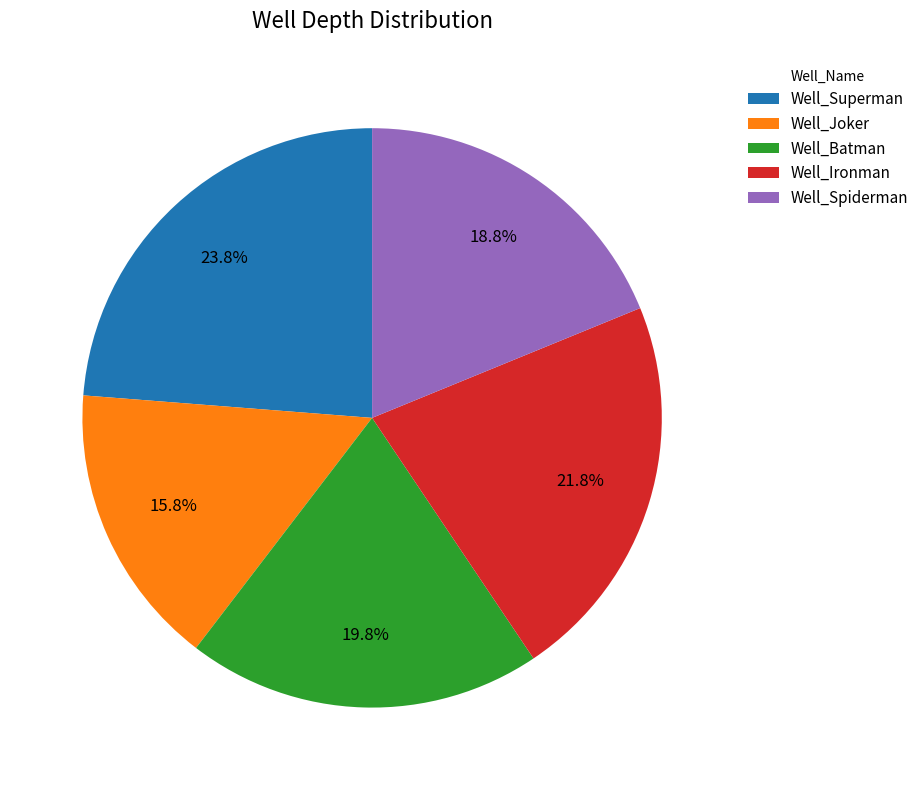

To the nearest percent, what is the average slice percentage?

20%